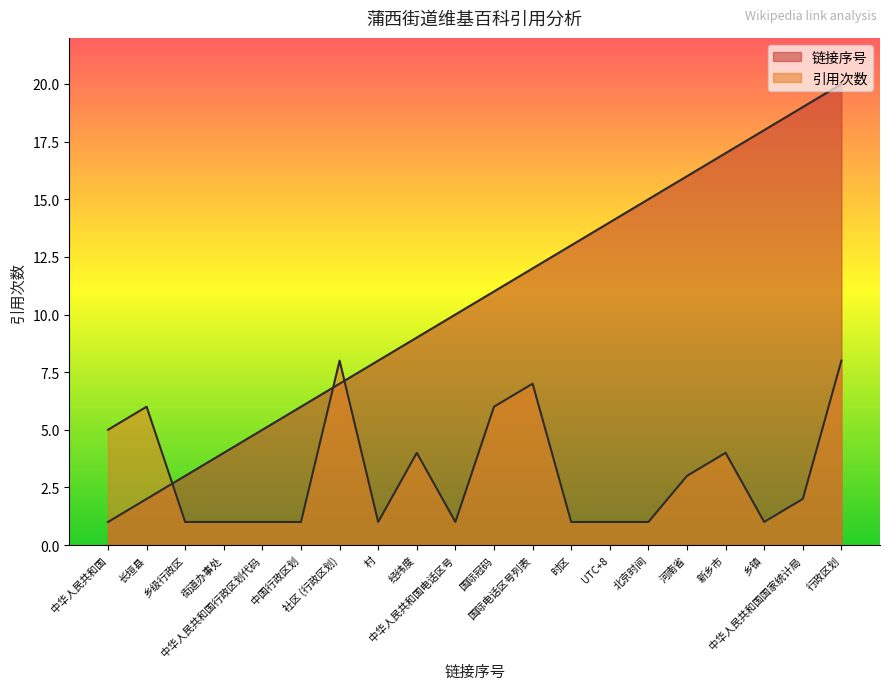

Which series changed the most between 村 and 时区?

链接序号